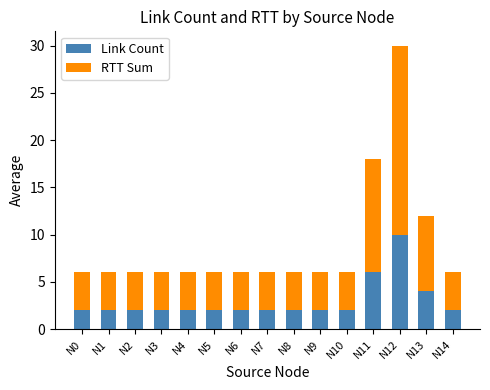

What are all the series names shown in the legend?

Link Count, RTT Sum